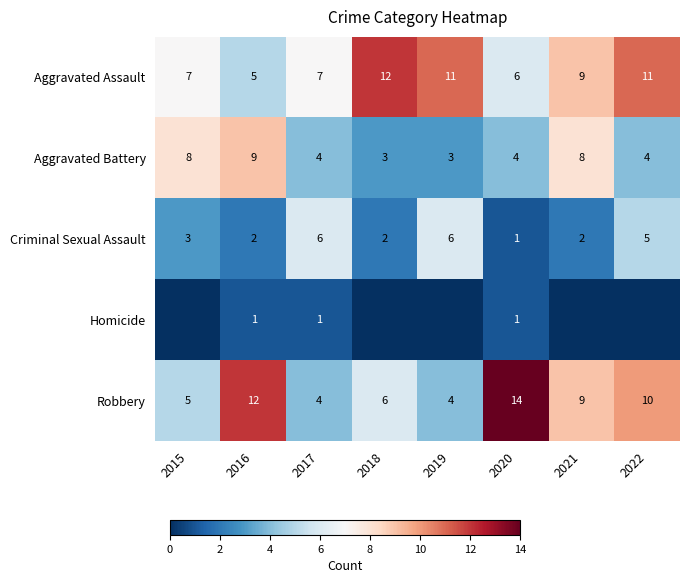

What is the highest value of the Aggravated Battery series?

9